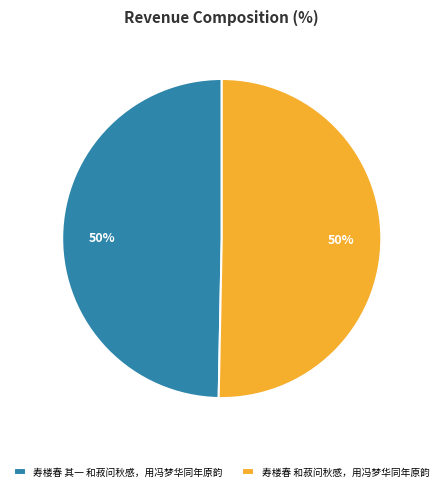

What percentage is the 寿楼春 其一 和菽问秋感，用冯梦华同年原韵 slice, to the nearest percent?

50%